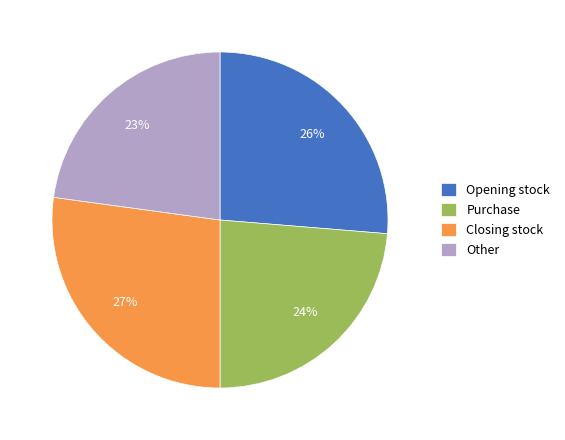

Is it true that Purchase is 31% of the pie?

False